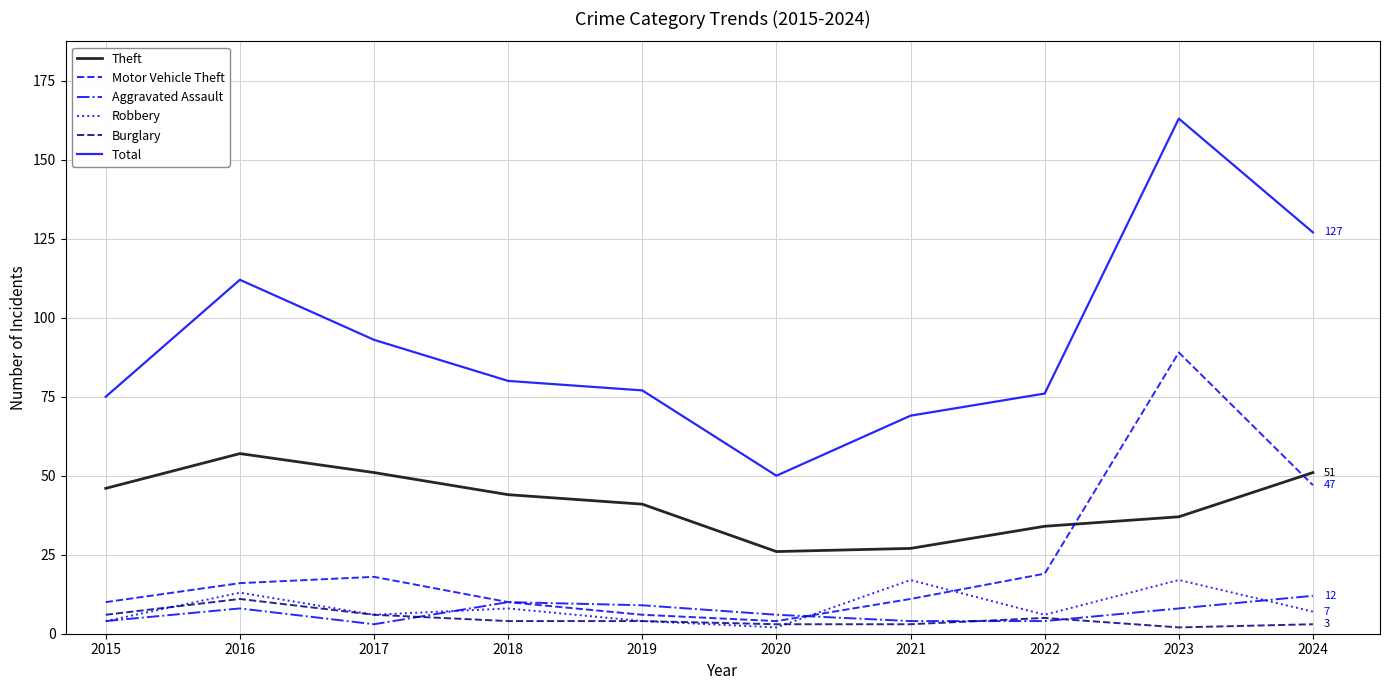

The value of Motor Vehicle Theft at 2020 is 4. True or false?

True